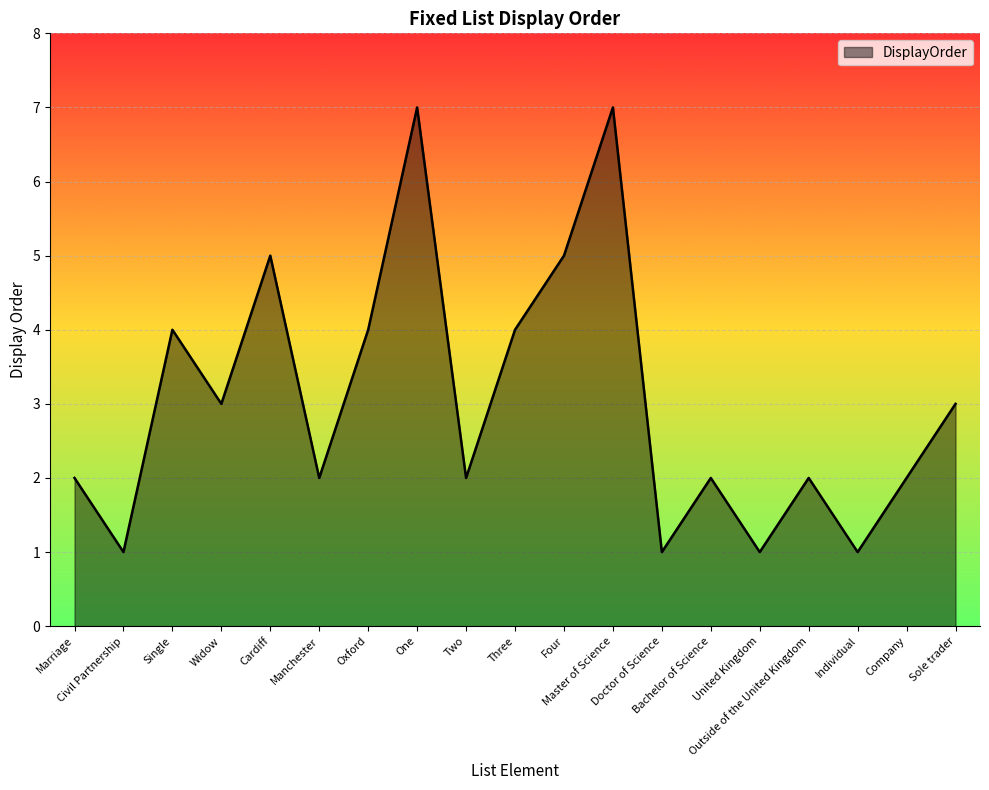

Is it true that the value at Two is 2?

True